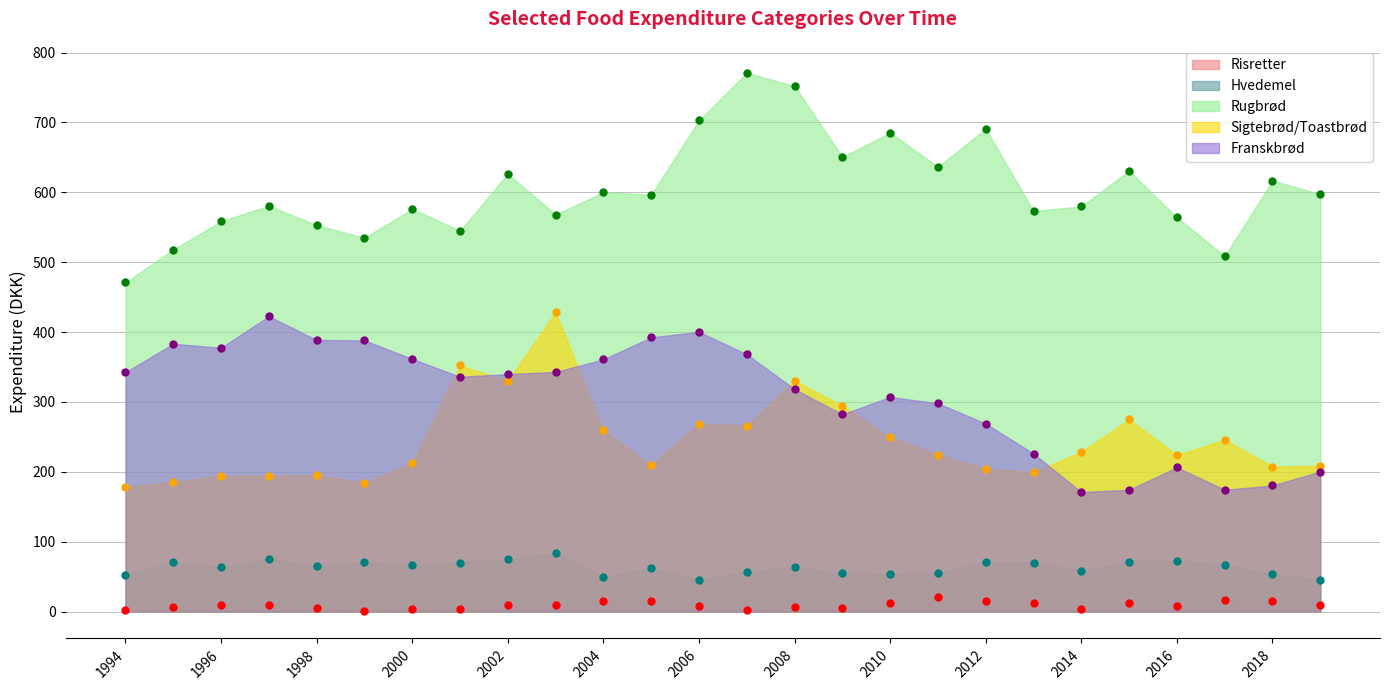

Between 2014 and 2016, which series saw the biggest shift?

Franskbrød